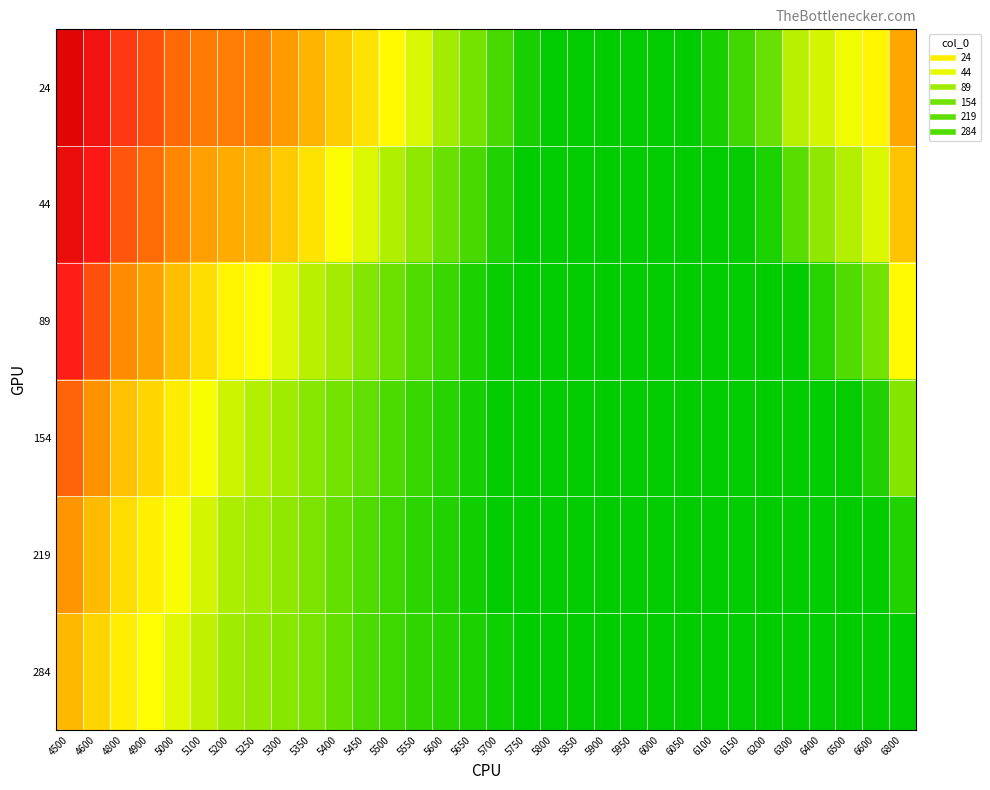

Reading left to right, transcribe all the data shown in this chart.

24: 4500=0.9	4600=0.8	4800=0.6	4900=0.6	5000=0.6	5100=0.5	5200=0.5	5250=0.5	5300=0.5	5350=0.4	5400=0.4	5450=0.3	5500=0.3	5550=0.3	5600=0.2	5650=0.2	5700=0.2	5750=0.1	5800=0.1	5850=0.1	5900=0.1	5950=0.1	6000=0.1	6050=0.1	6100=0.1	6150=0.2	6200=0.2	6300=0.2	6400=0.3	6500=0.3	6600=0.3	6800=0.5
44: 4500=0.8	4600=0.7	4800=0.6	4900=0.6	5000=0.5	5100=0.5	5200=0.4	5250=0.4	5300=0.4	5350=0.3	5400=0.3	5450=0.3	5500=0.2	5550=0.2	5600=0.2	5650=0.2	5700=0.1	5750=0.1	5800=0.1	5850=0.1	5900=0.1	5950=0.1	6000=0.1	6050=0.1	6100=0.1	6150=0.1	6200=0.1	6300=0.2	6400=0.2	6500=0.2	6600=0.3	6800=0.4
89: 4500=0.7	4600=0.6	4800=0.5	4900=0.5	5000=0.4	5100=0.4	5200=0.3	5250=0.3	5300=0.3	5350=0.2	5400=0.2	5450=0.2	5500=0.2	5550=0.2	5600=0.1	5650=0.1	5700=0.1	5750=0.1	5800=0.1	5850=0.1	5900=0.1	5950=0.1	6000=0.1	6050=0.1	6100=0.1	6150=0.1	6200=0.1	6300=0.1	6400=0.1	6500=0.2	6600=0.2	6800=0.3
154: 4500=0.6	4600=0.5	4800=0.4	4900=0.4	5000=0.3	5100=0.3	5200=0.3	5250=0.2	5300=0.2	5350=0.2	5400=0.2	5450=0.2	5500=0.2	5550=0.1	5600=0.1	5650=0.1	5700=0.1	5750=0.1	5800=0.1	5850=0.1	5900=0.1	5950=0.1	6000=0.1	6050=0.1	6100=0.1	6150=0.1	6200=0.1	6300=0.1	6400=0.1	6500=0.1	6600=0.1	6800=0.2
219: 4500=0.5	4600=0.4	4800=0.4	4900=0.3	5000=0.3	5100=0.3	5200=0.2	5250=0.2	5300=0.2	5350=0.2	5400=0.2	5450=0.2	5500=0.1	5550=0.1	5600=0.1	5650=0.1	5700=0.1	5750=0.1	5800=0.1	5850=0.1	5900=0.1	5950=0.1	6000=0.1	6050=0.1	6100=0.1	6150=0.1	6200=0.1	6300=0.1	6400=0.1	6500=0.1	6600=0.1	6800=0.1
284: 4500=0.4	4600=0.4	4800=0.3	4900=0.3	5000=0.3	5100=0.3	5200=0.2	5250=0.2	5300=0.2	5350=0.2	5400=0.2	5450=0.2	5500=0.1	5550=0.1	5600=0.1	5650=0.1	5700=0.1	5750=0.1	5800=0.1	5850=0.1	5900=0.1	5950=0.1	6000=0.1	6050=0.1	6100=0.1	6150=0.1	6200=0.1	6300=0.1	6400=0.1	6500=0.1	6600=0.1	6800=0.1